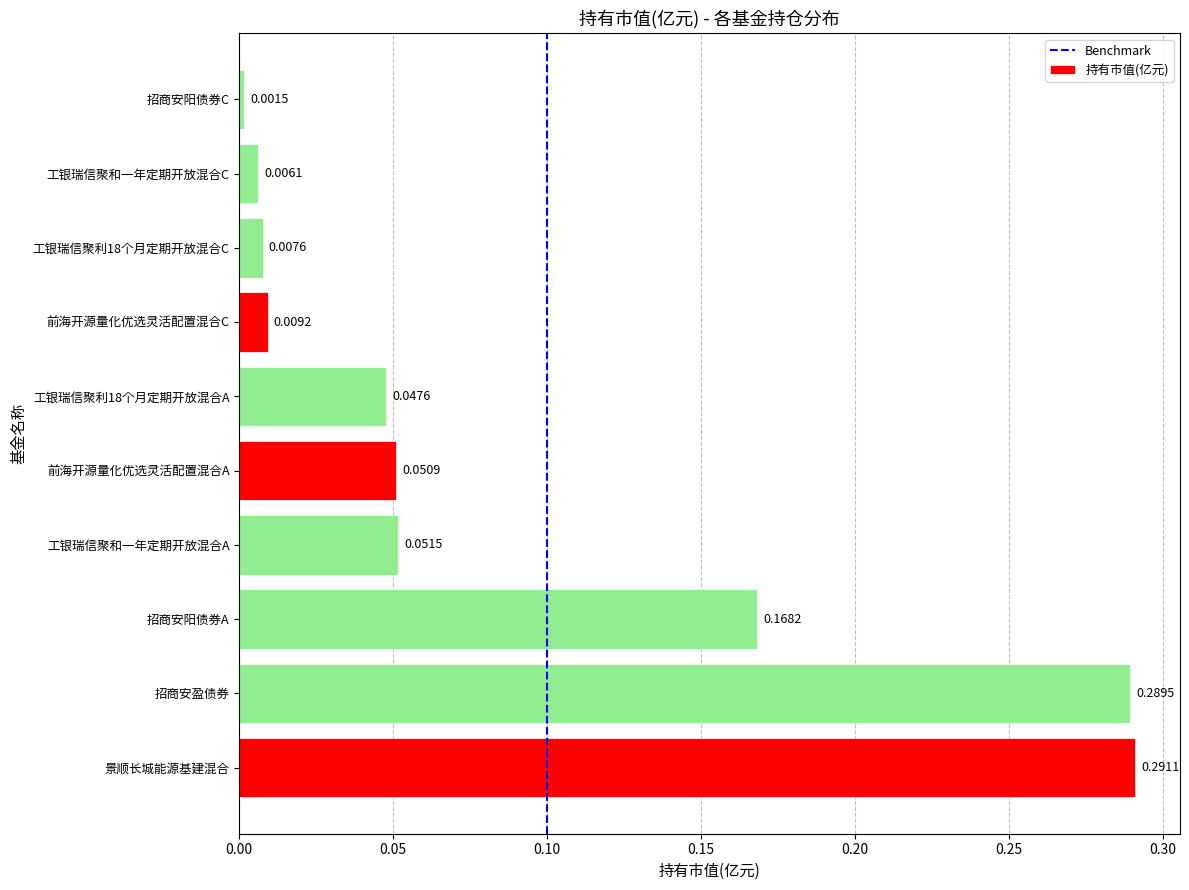

How many bars are there in total?

10